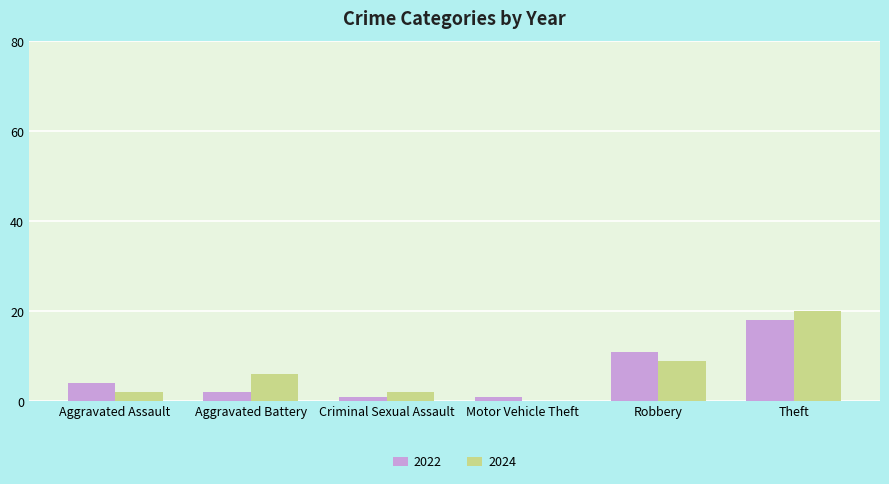

At which label is 2024 closest to 10?

Robbery